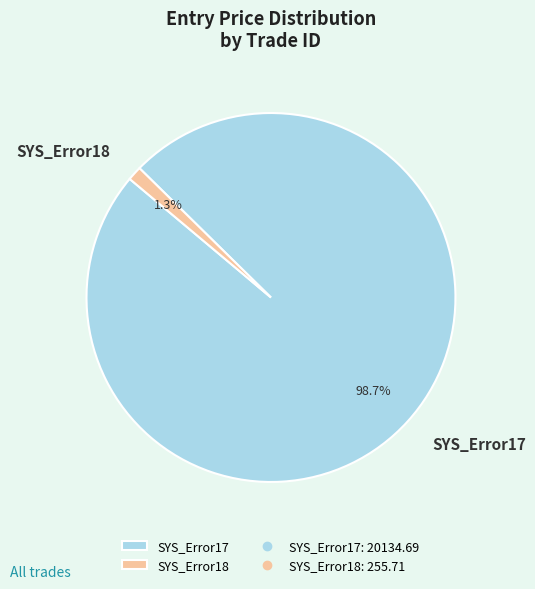

Which slice is the largest?

SYS_Error17